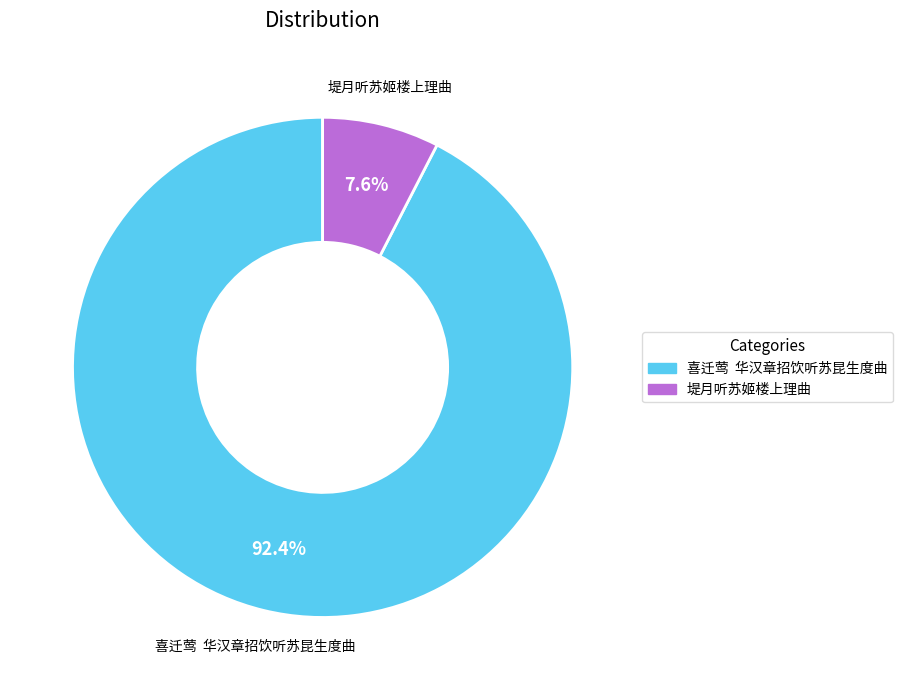

Combined, do 堤月听苏姬楼上理曲 and 喜迁莺 华汉章招饮听苏昆生度曲 account for over 50%?

Yes